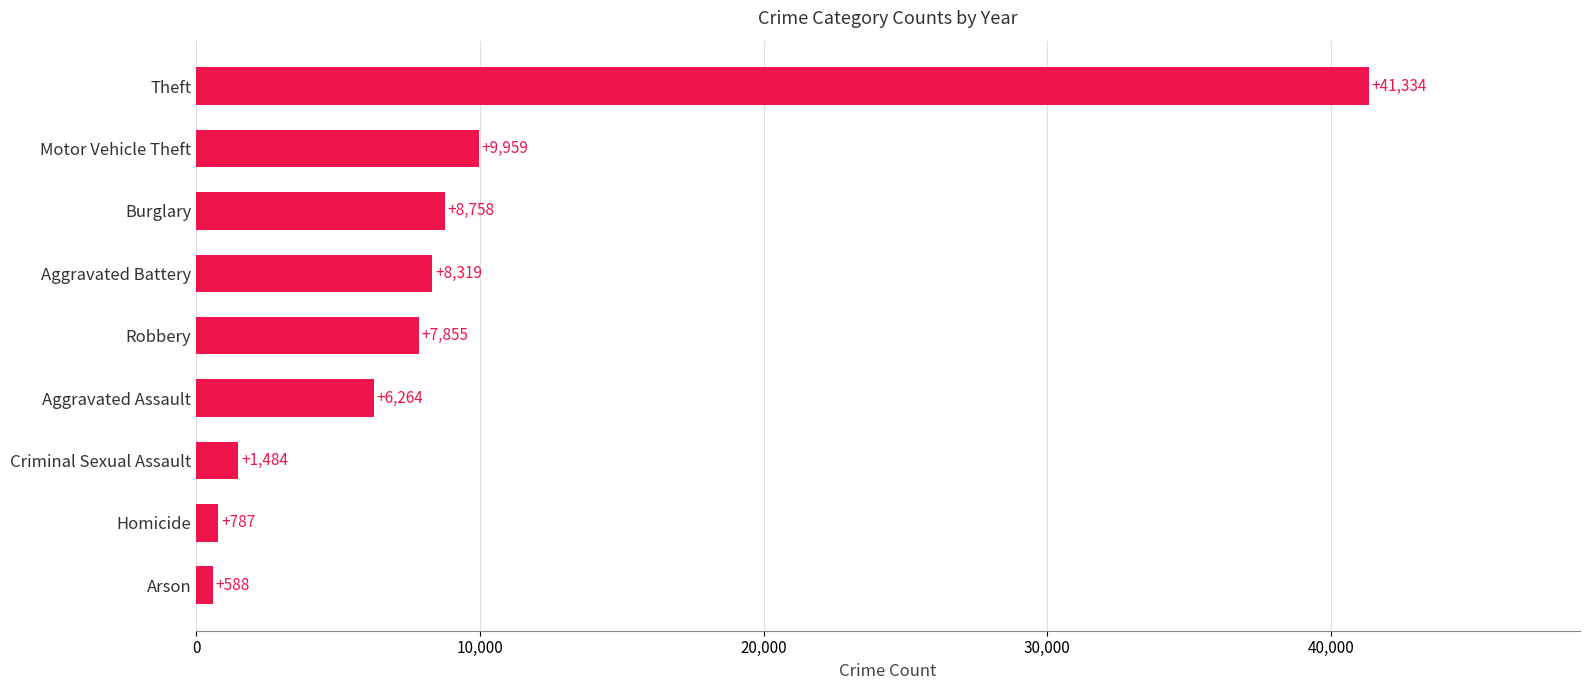

At which category does the chart reach its minimum across all series?

Arson